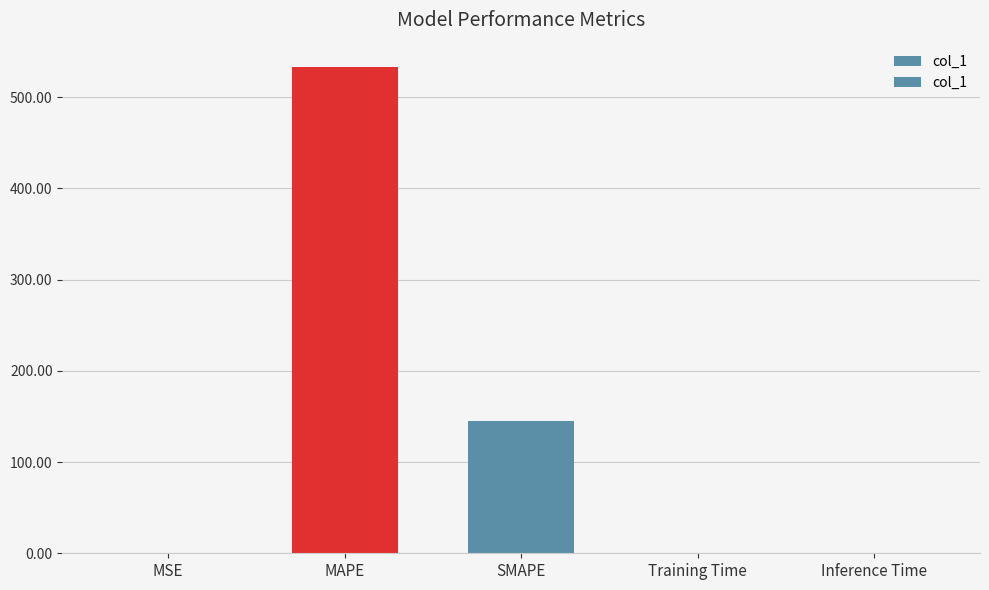

The chart shows a value of 0.0 at Training Time. True or false?

True